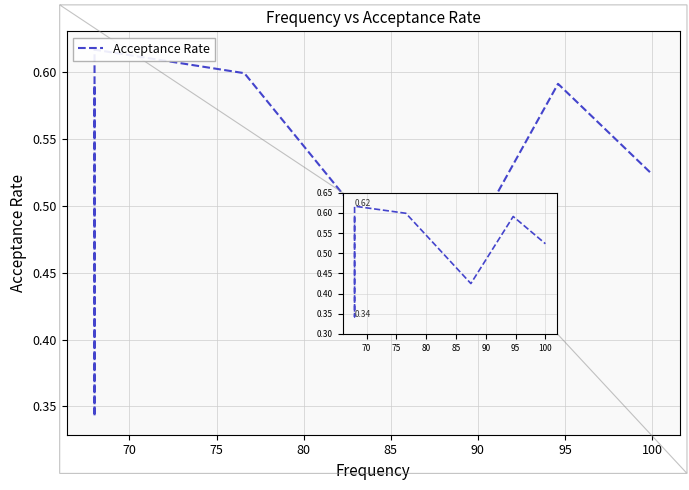

True or false: the data has more than 1 interior local peaks.

True